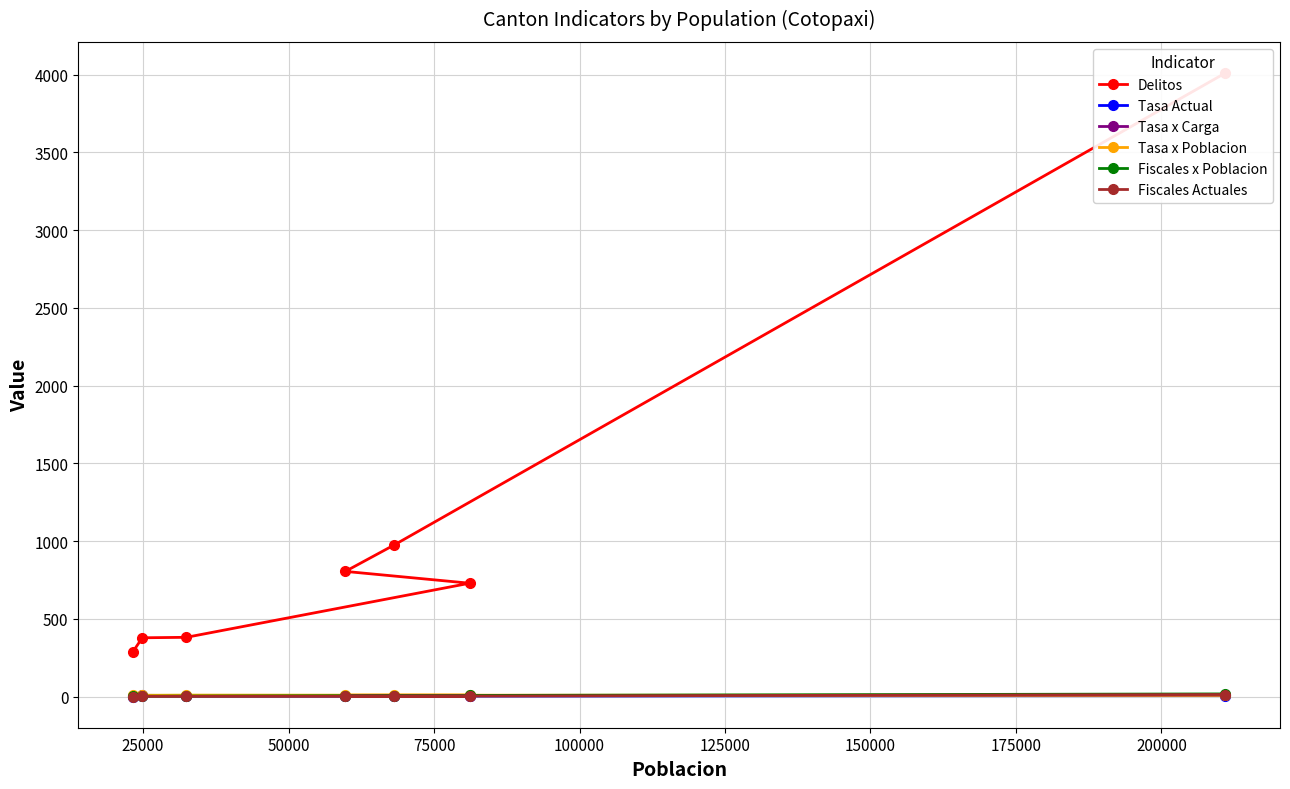

What is the average value of the Tasa Actual series?

3.4